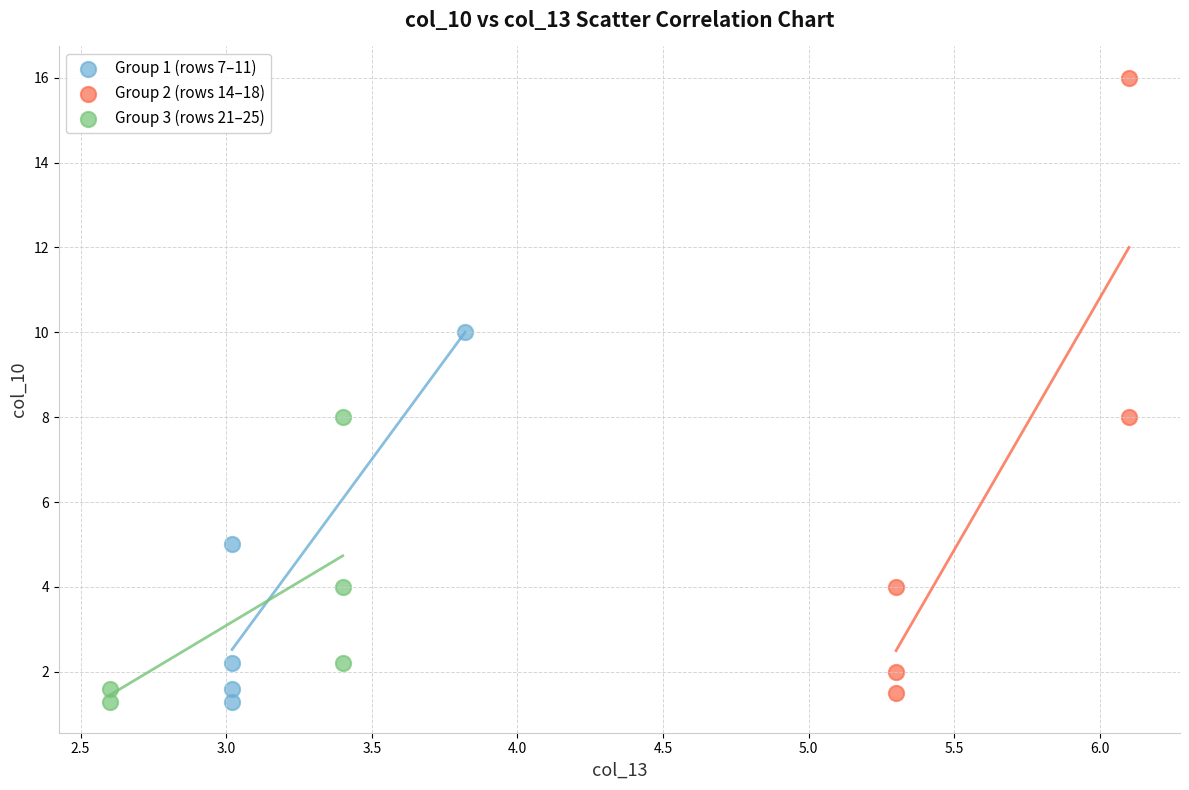

Which series reaches the maximum Y coordinate?

Group 2 (rows 14–18)